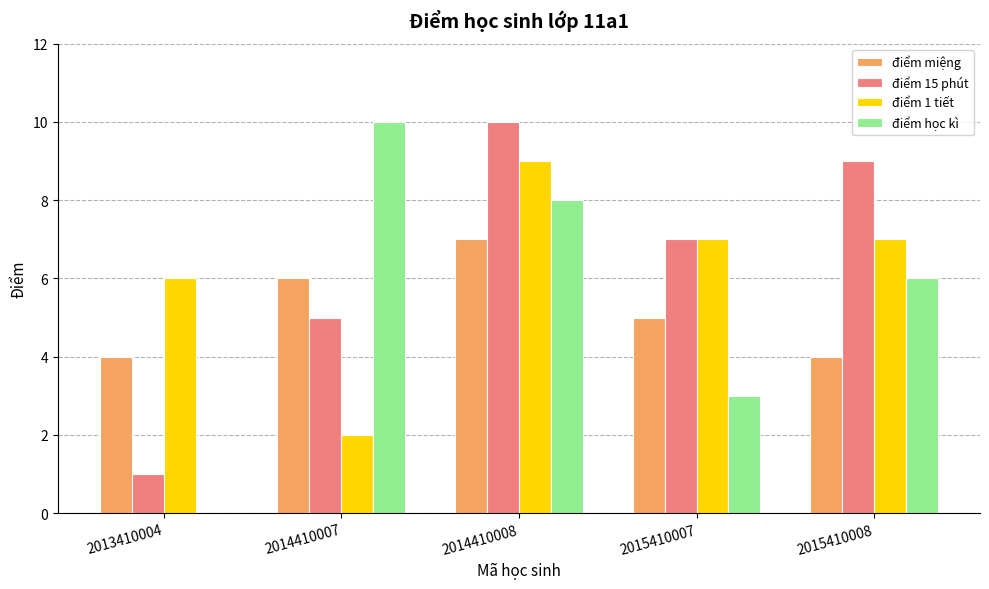

How many distinct data groups are displayed?

4